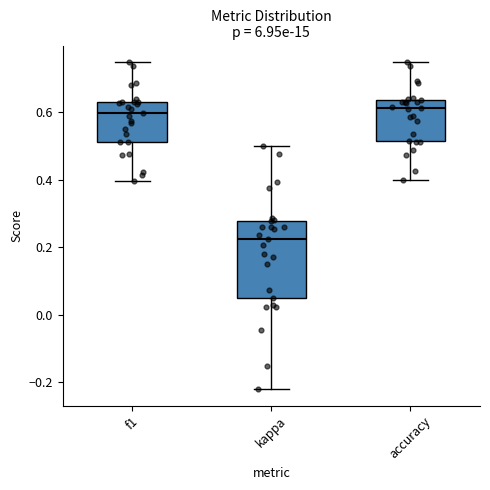

Reading left to right, read every box against the y-axis: the position of its median line, the range the box covers, and the ends of its whiskers. The values are not printed on the chart, so give them approximately, as read against the axis.

f1: median 0.60, box 0.52 to 0.64, whiskers 0.40 to 0.76
kappa: median 0.22, box 0.04 to 0.28, whiskers -0.22 to 0.50
accuracy: median 0.62, box 0.52 to 0.64, whiskers 0.40 to 0.76